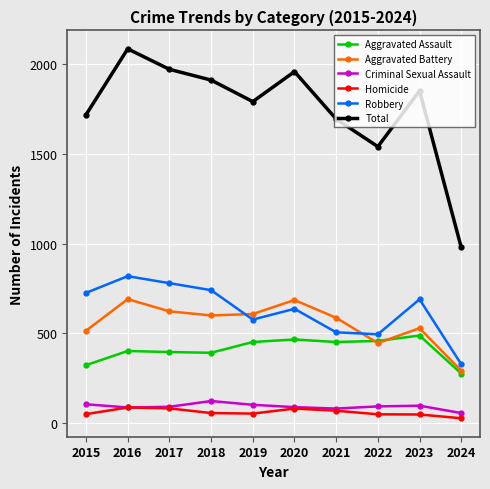

How many lines are shown in the chart?

6